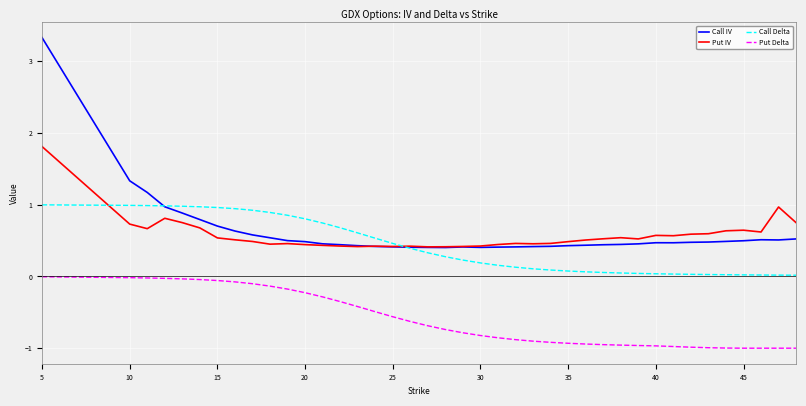

What is the lowest value of the Call IV series?

0.4